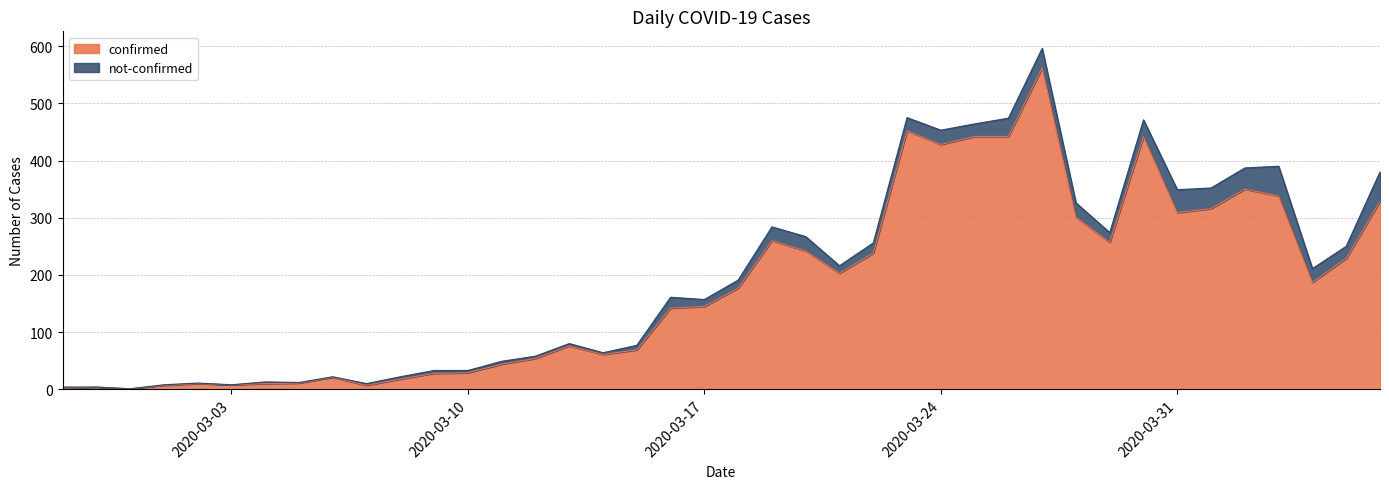

At which category does the data reach its first local peak?

2020-02-28